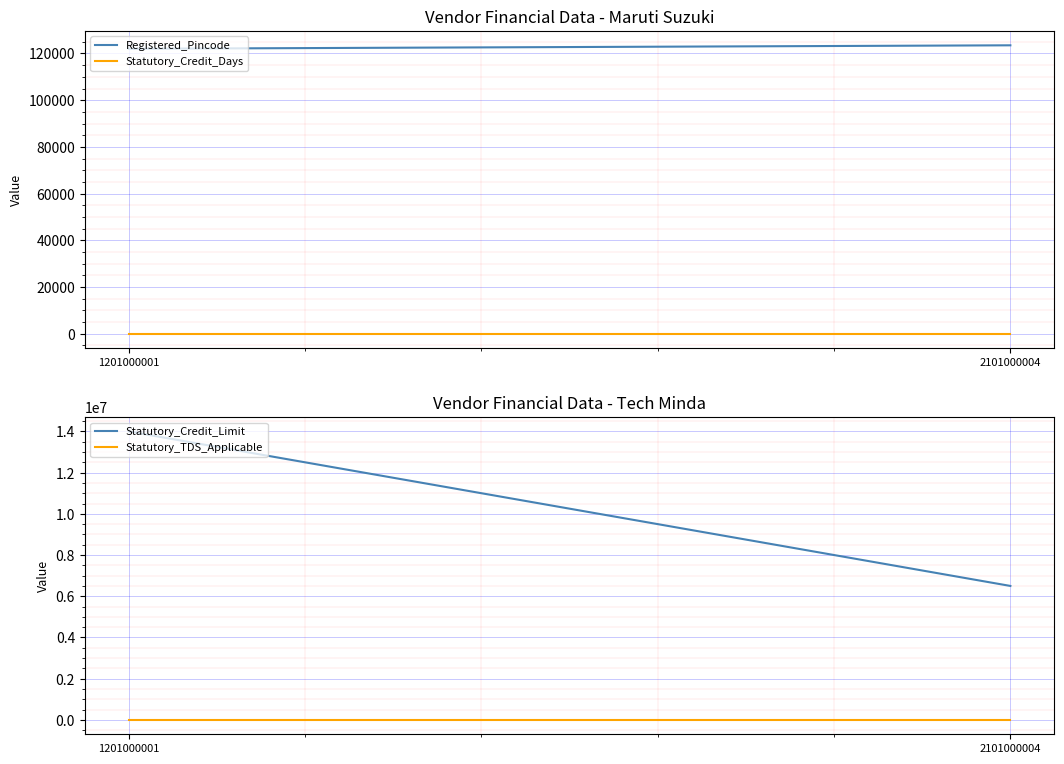

Which category has the highest value in the Statutory_Credit_Days series?

1201000001